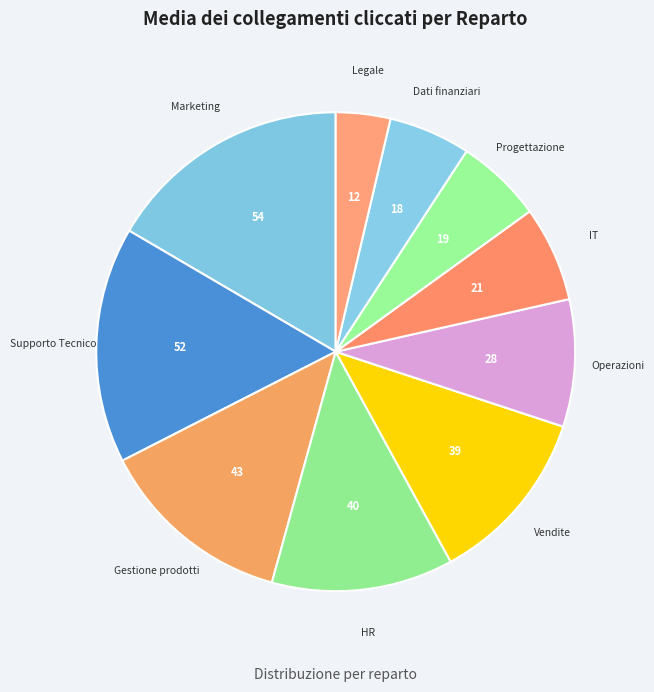

To the nearest percent, what is the average slice percentage?

10%